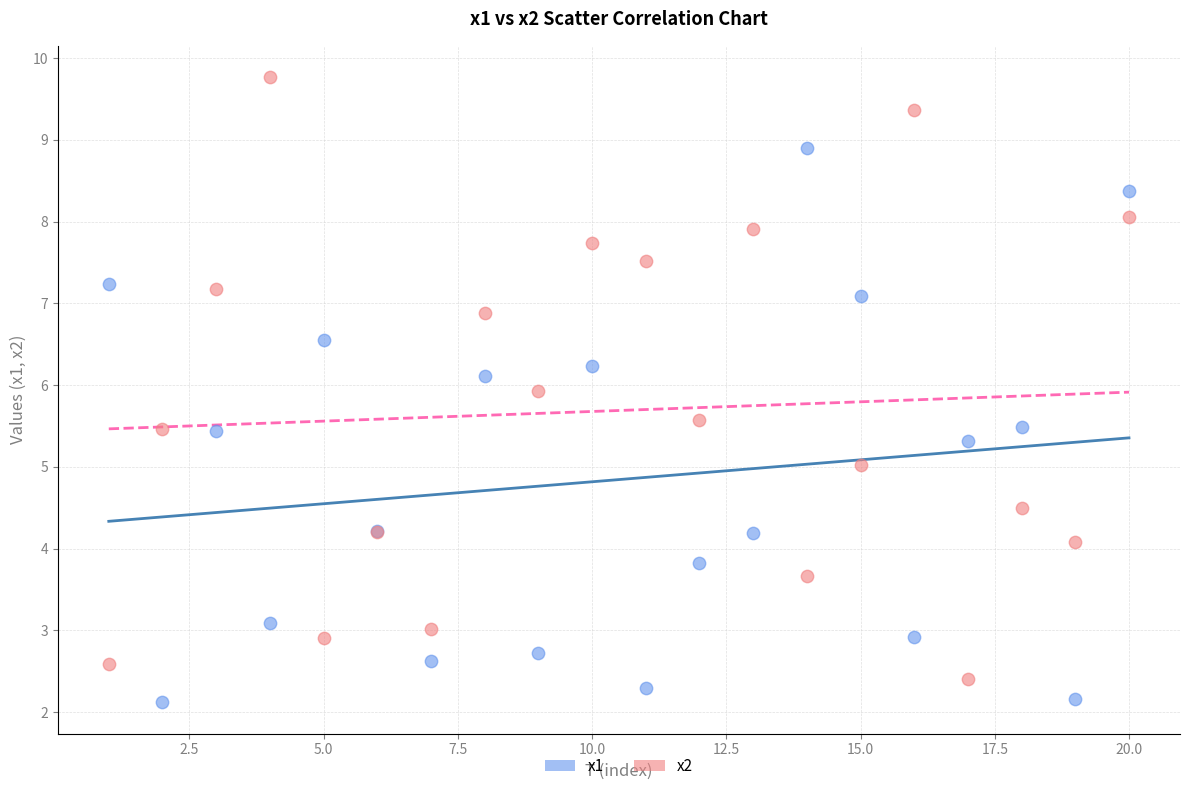

What is the X range (max minus min) for the scatter plot?

19.0